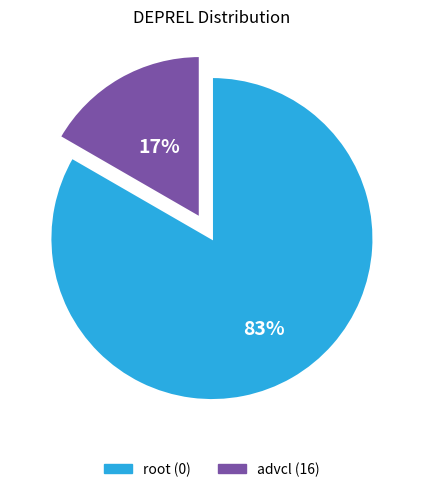

Rank the categories by value from highest to lowest.

root (0), advcl (16)